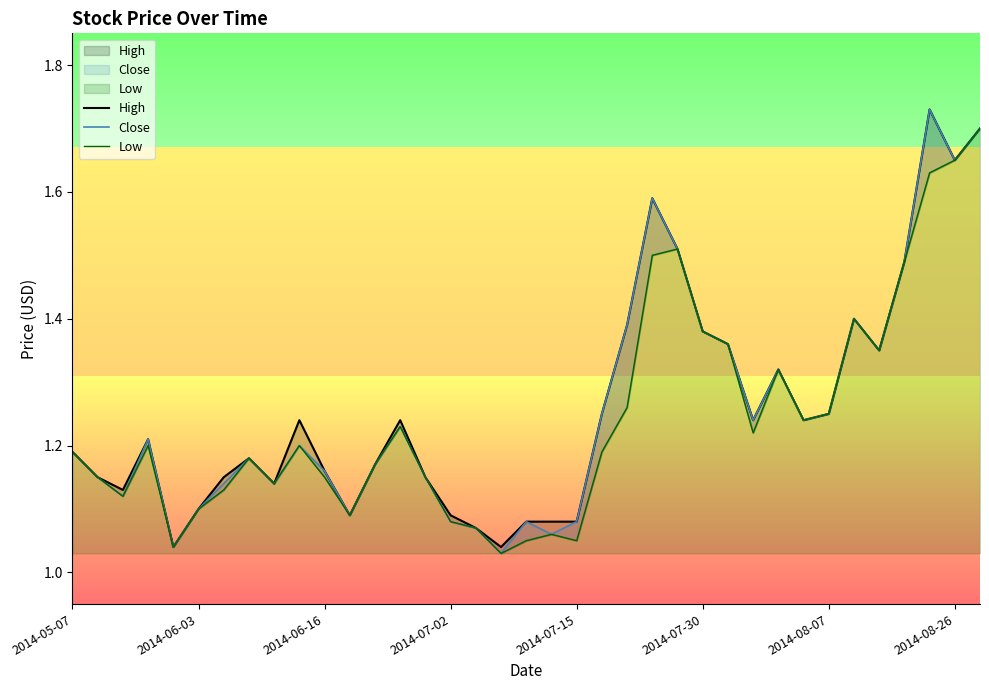

Which series has the largest range (max minus min)?

Close